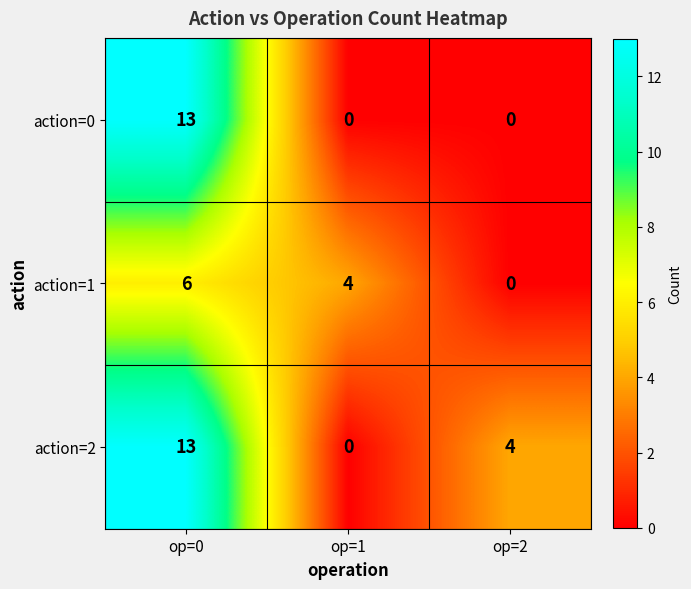

What is the spread (max minus min) of values at op=2?

4